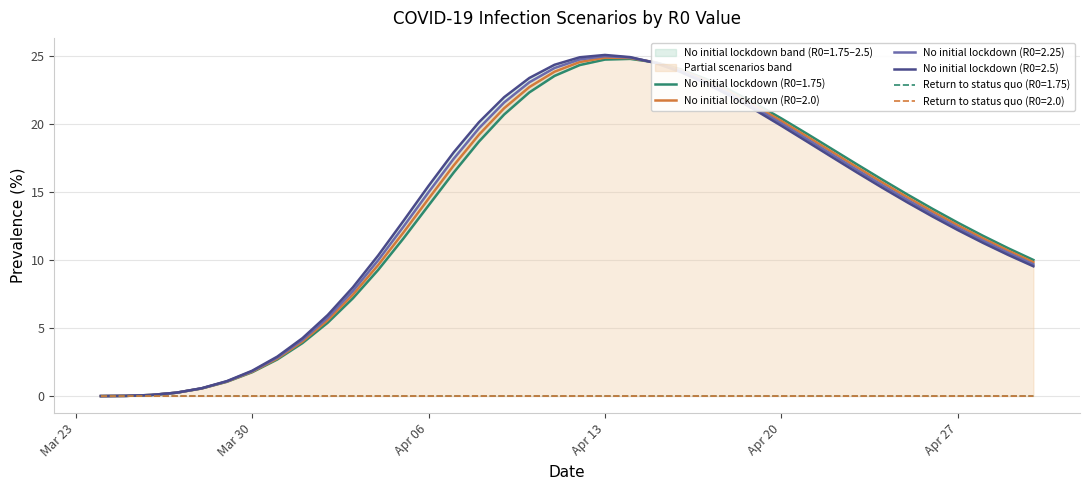

At which label does No initial lockdown (R0=2.5) reach its minimum?

Mar 23